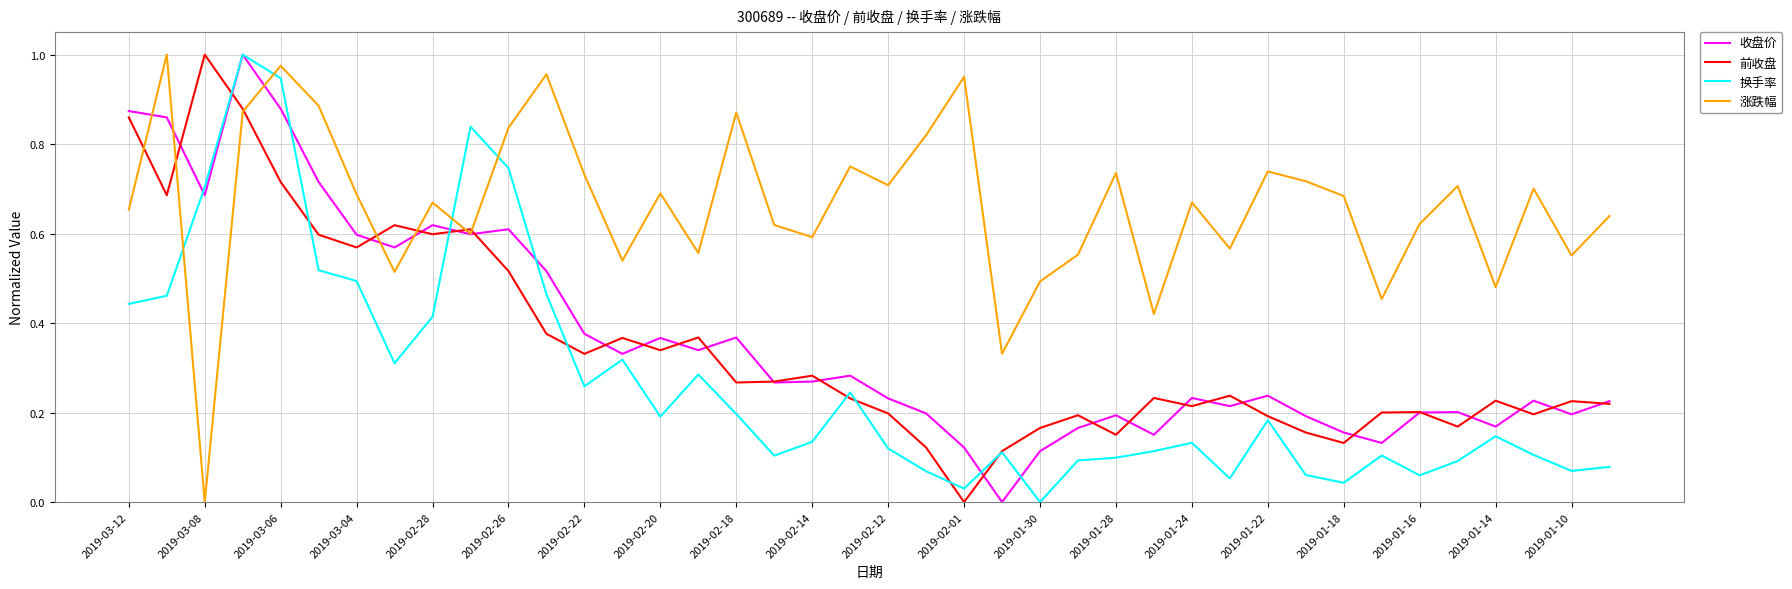

Which series has the largest total across all categories?

涨跌幅